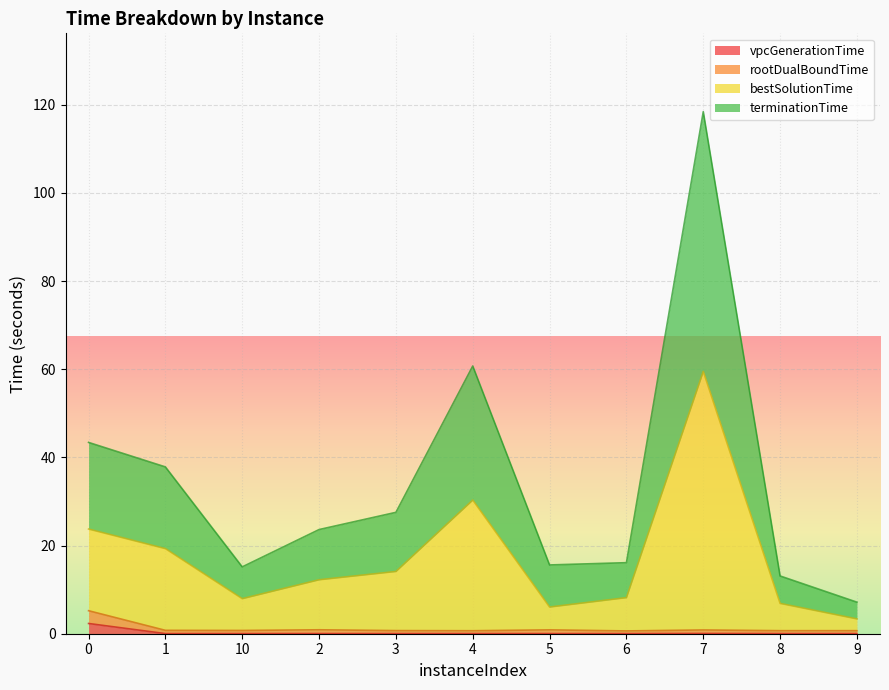

What is the maximum value for terminationTime?

59.5